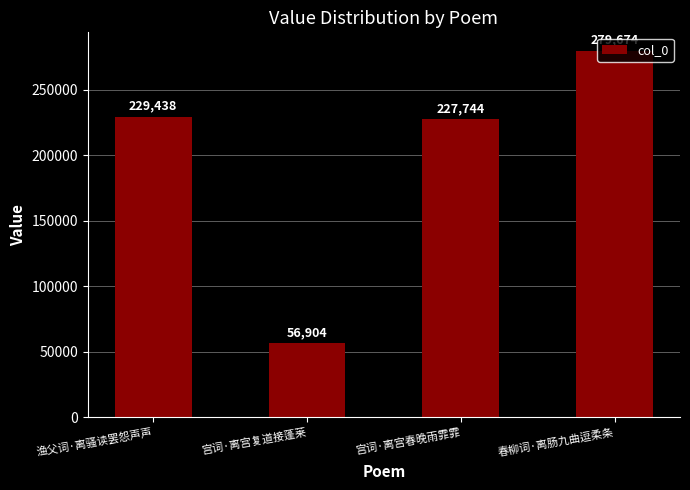

How many distinct data groups are displayed?

1